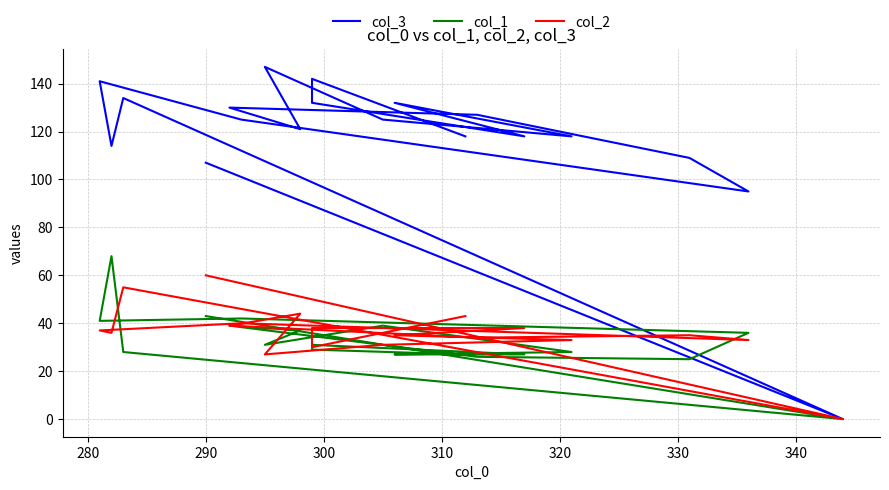

True or false: col_1 and col_2 cross at least once.

True